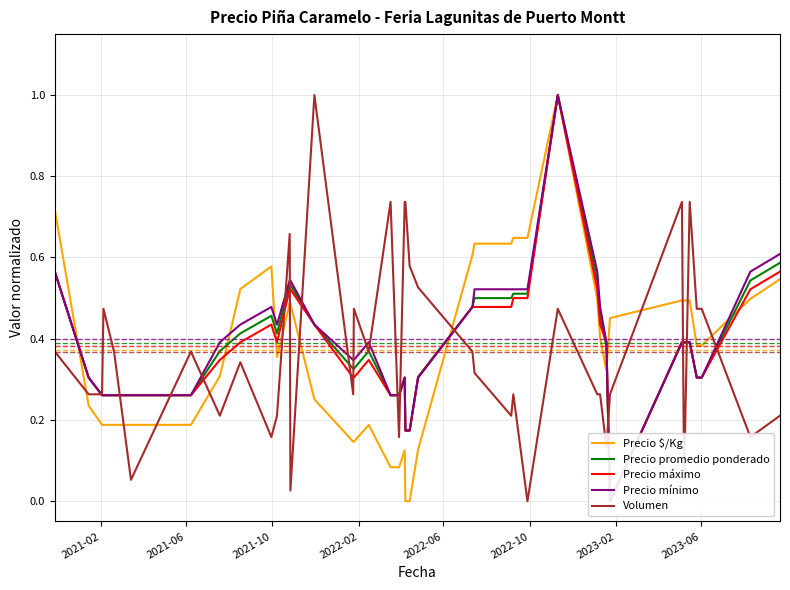

How many data points in Precio promedio ponderado are above 0?

39